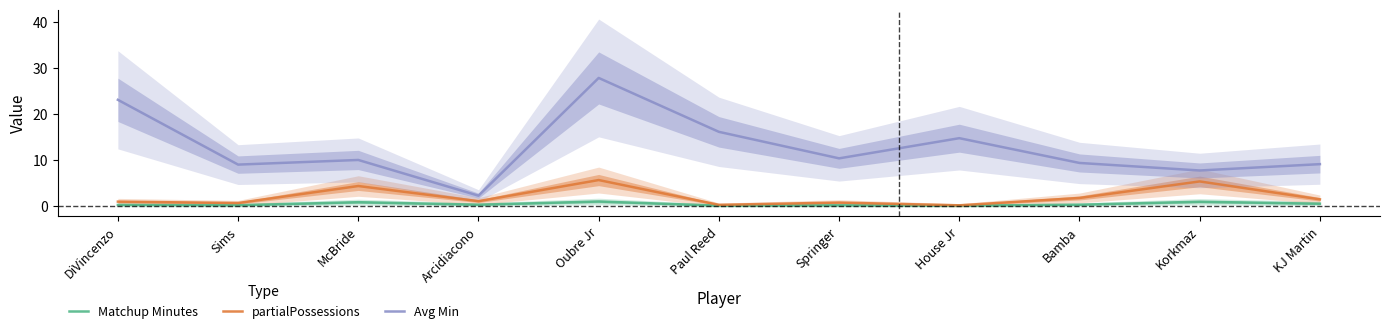

How many series are shown in this chart?

3